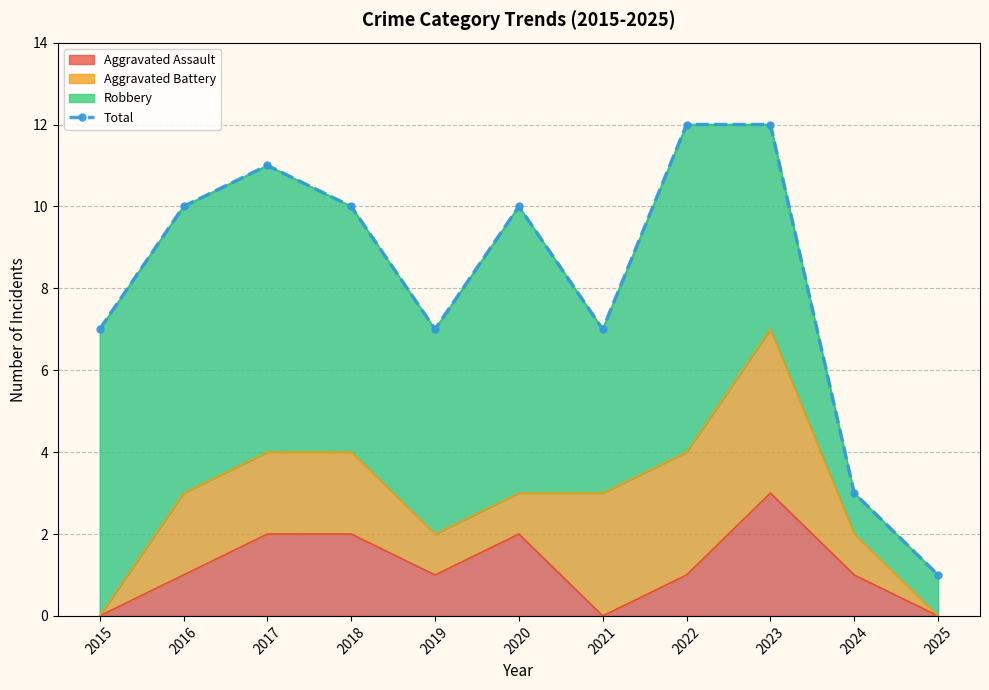

What is the difference between the values at 2017 and 2015?

4